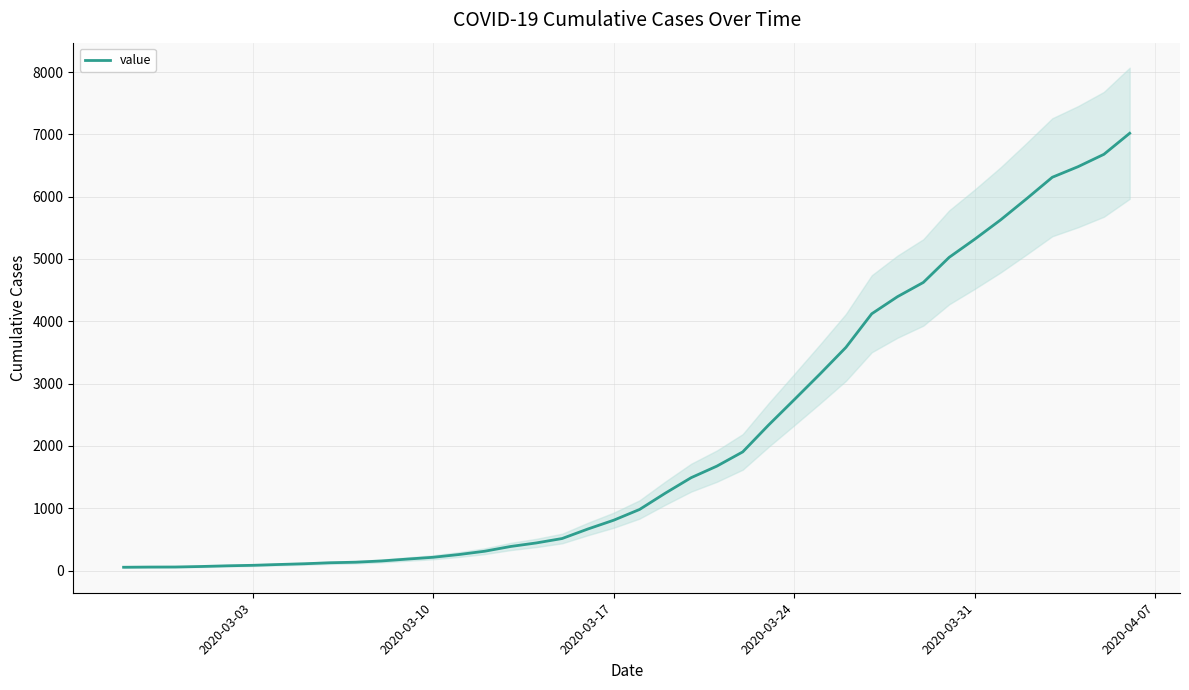

The value of value at 2020-03-24 is 3859. True or false?

False